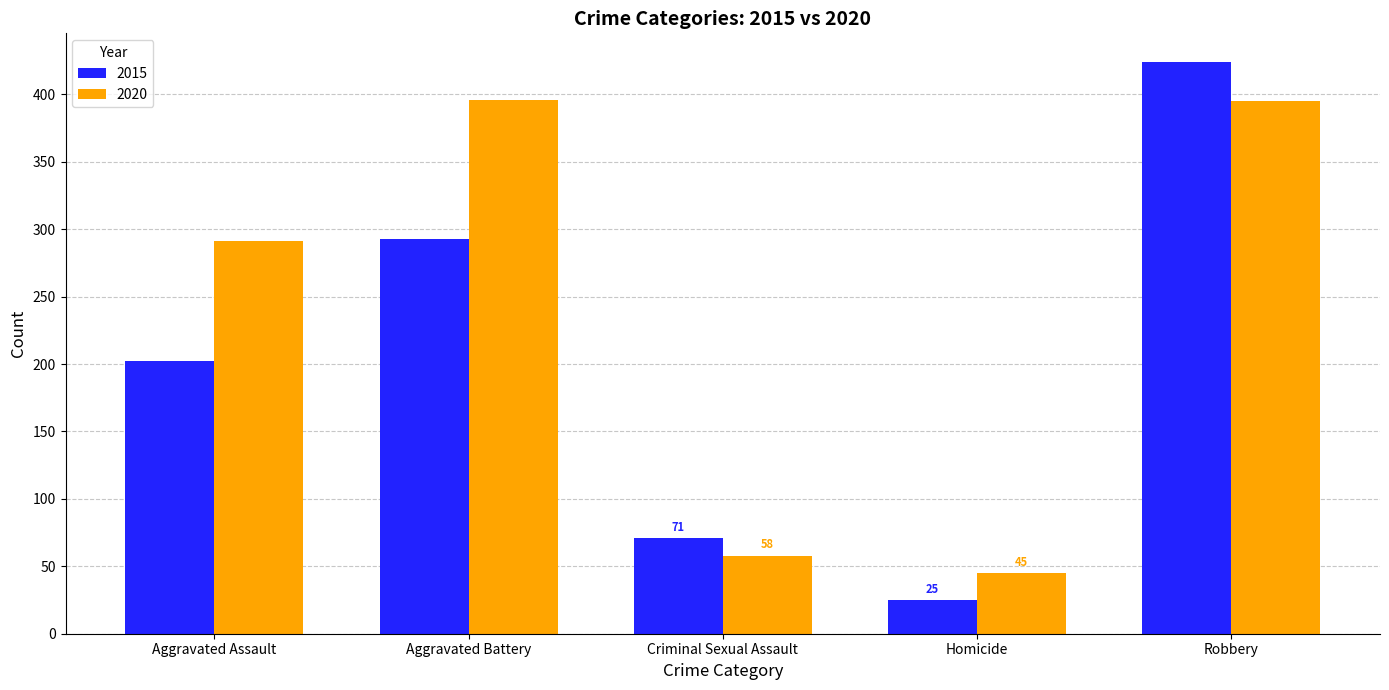

How many series are shown in this chart?

2